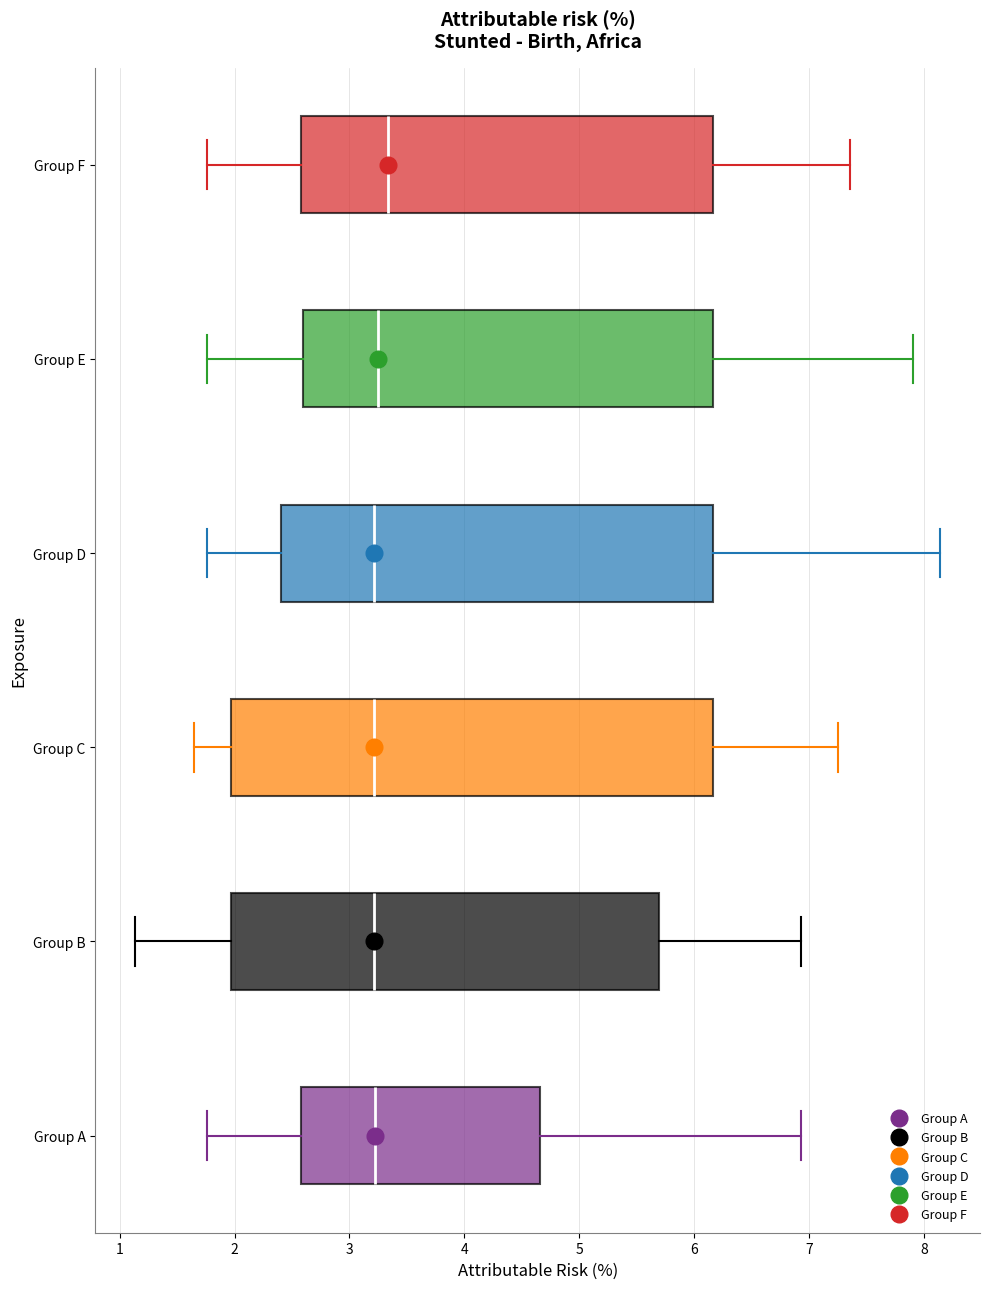

Where is the right edge of the box for Group B on the x-axis? The values are not printed on the chart, so give them approximately, as read against the axis.

5.7